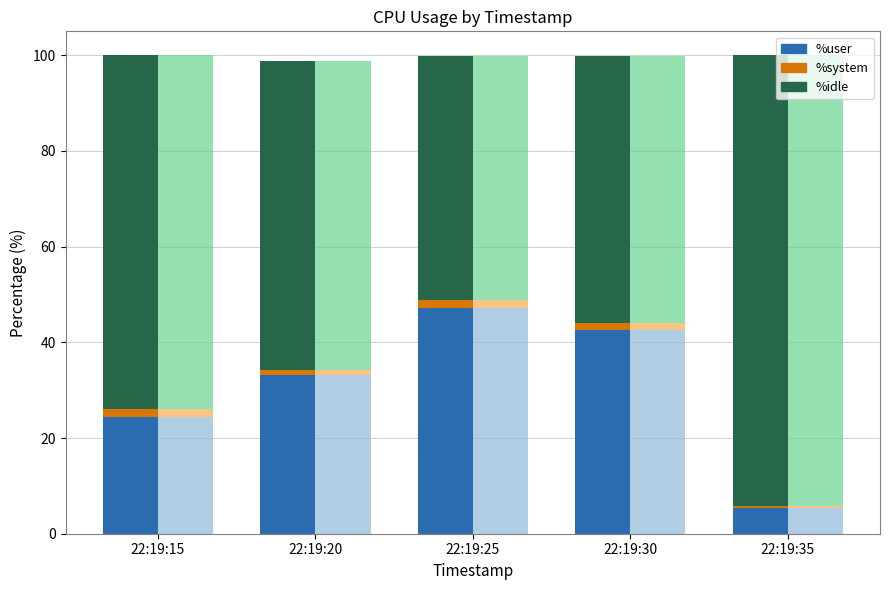

Which series has the largest range (max minus min)?

%idle